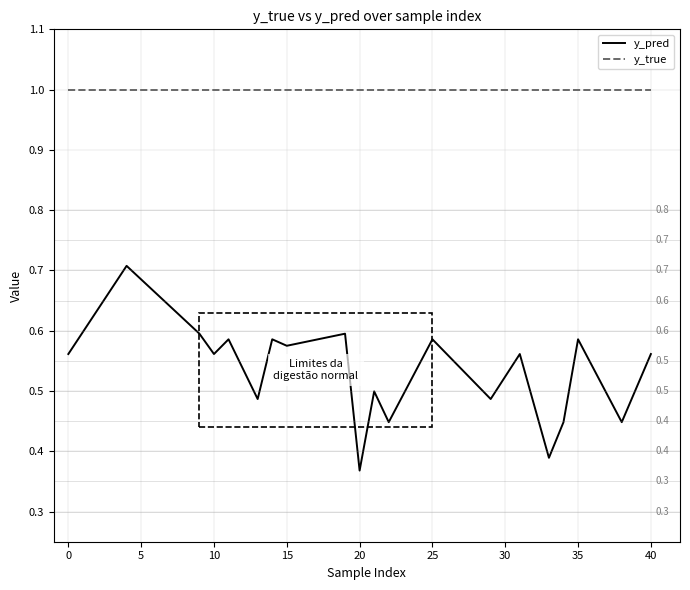

Which series has the widest spread of values?

y_pred